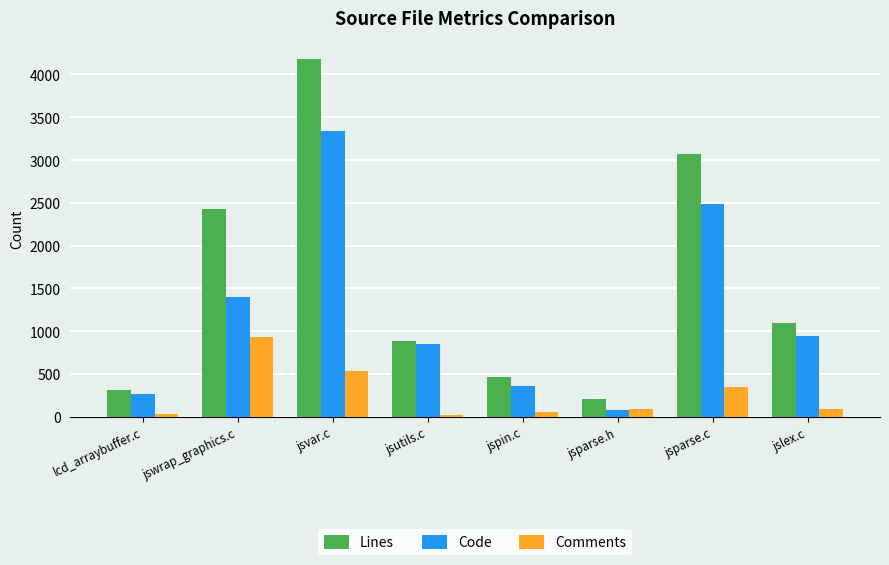

How many bars are there in each group?

3